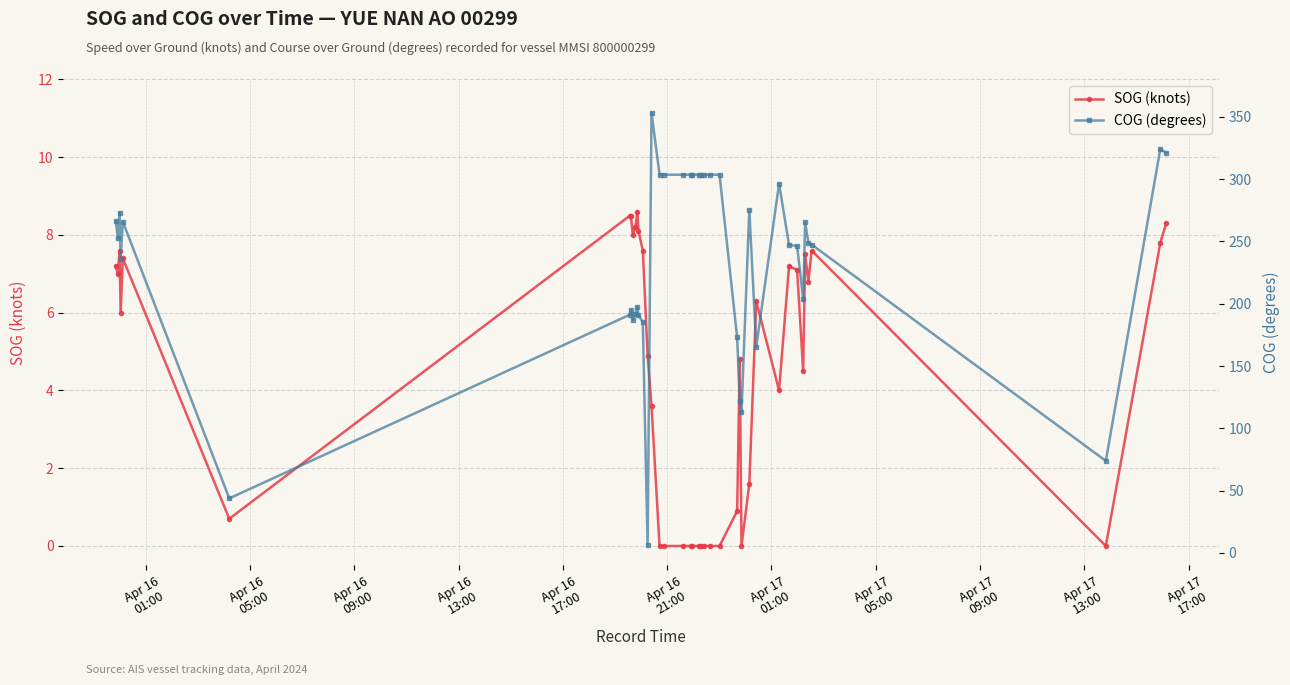

What is the value of the SOG (knots) point at the 1st from the left?

7.2